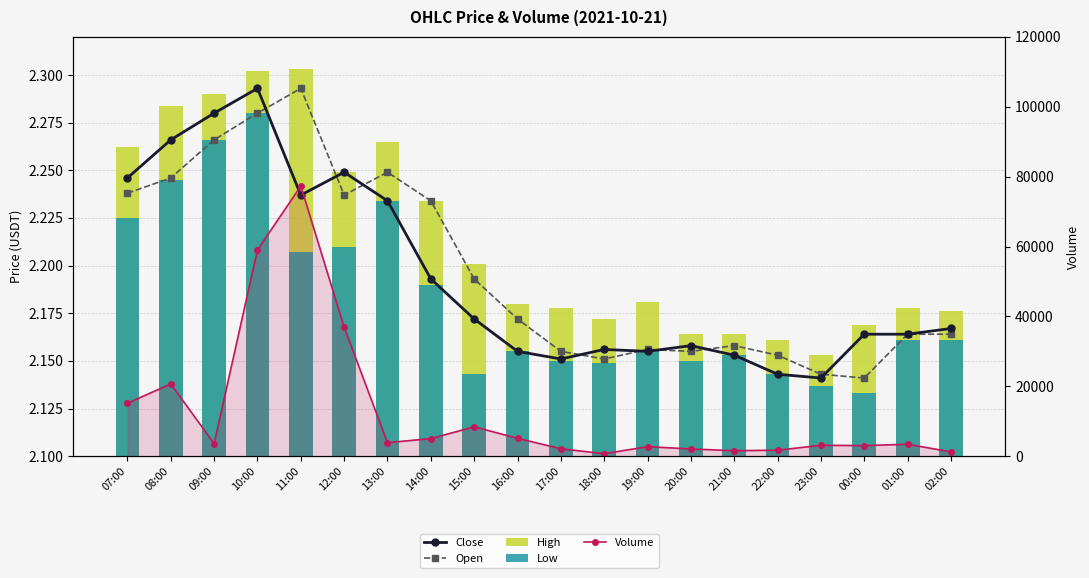

How many Close values are between 2 and 3?

20